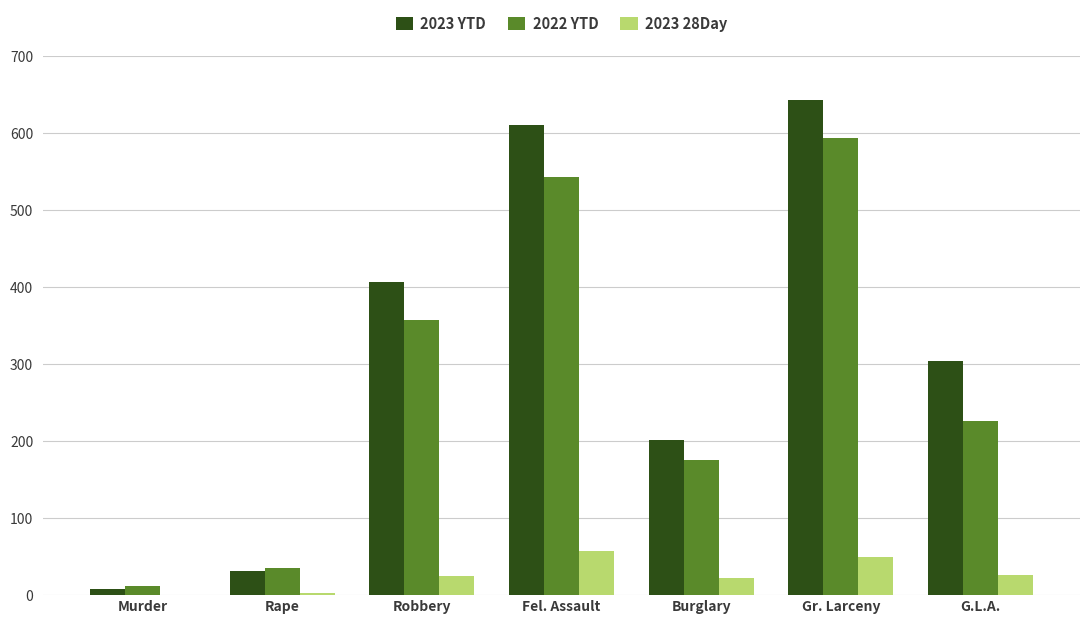

The value of 2023 YTD at Rape is 56. True or false?

False